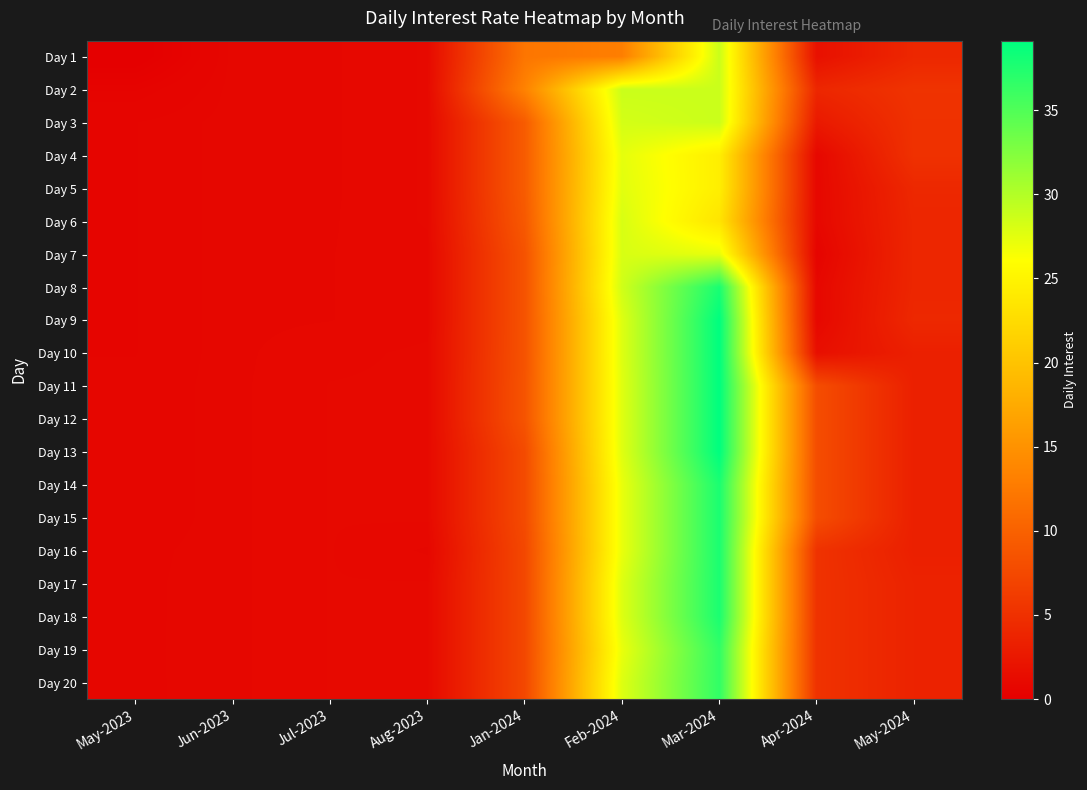

At Aug-2023, list the series in order from largest to smallest.

Day 10, Day 11, Day 12, Day 13, Day 14, Day 15, Day 1, Day 2, Day 3, Day 4, Day 5, Day 6, Day 17, Day 18, Day 19, Day 20, Day 7, Day 8, Day 9, Day 16